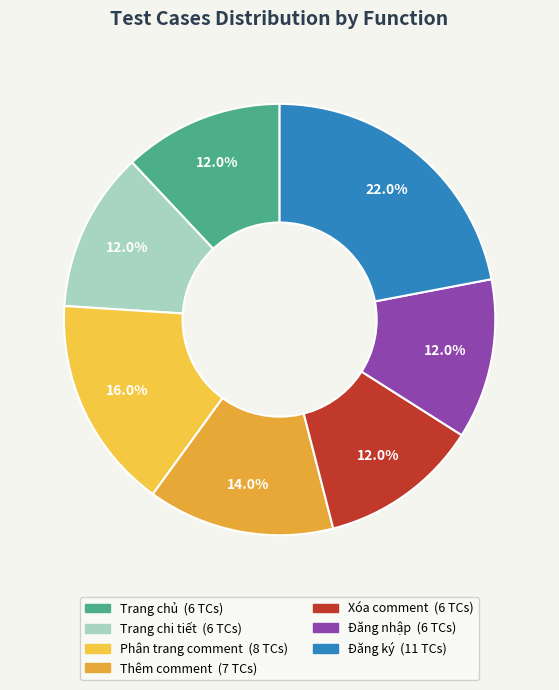

Which category has the smallest portion of the pie?

Trang chủ